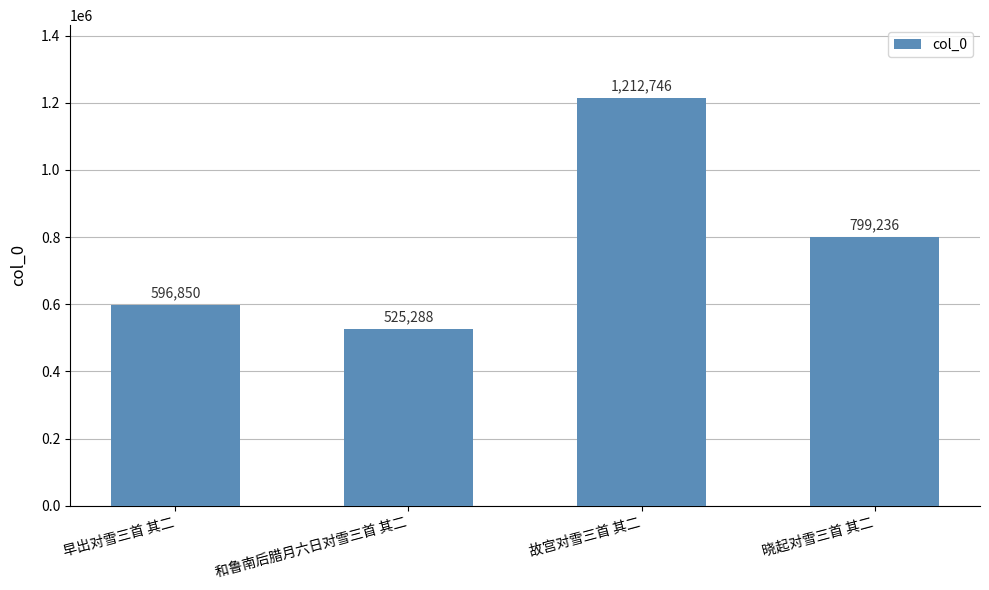

True or false: the data shows 343148 at 和鲁南后腊月六日对雪三首 其二.

False